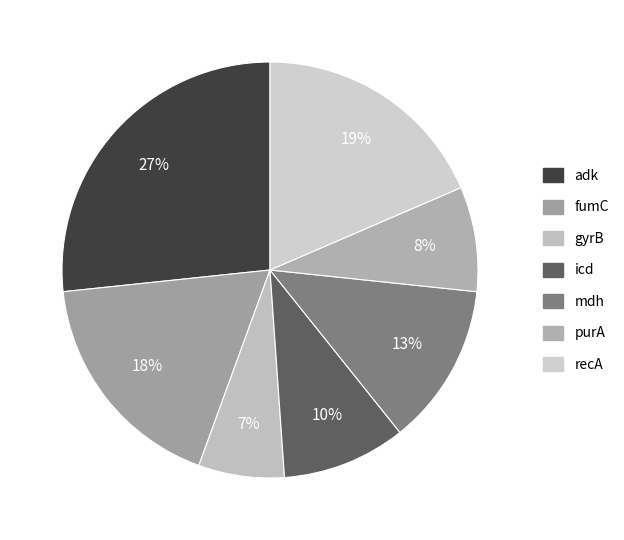

To the nearest percent, what is the average slice percentage?

14%